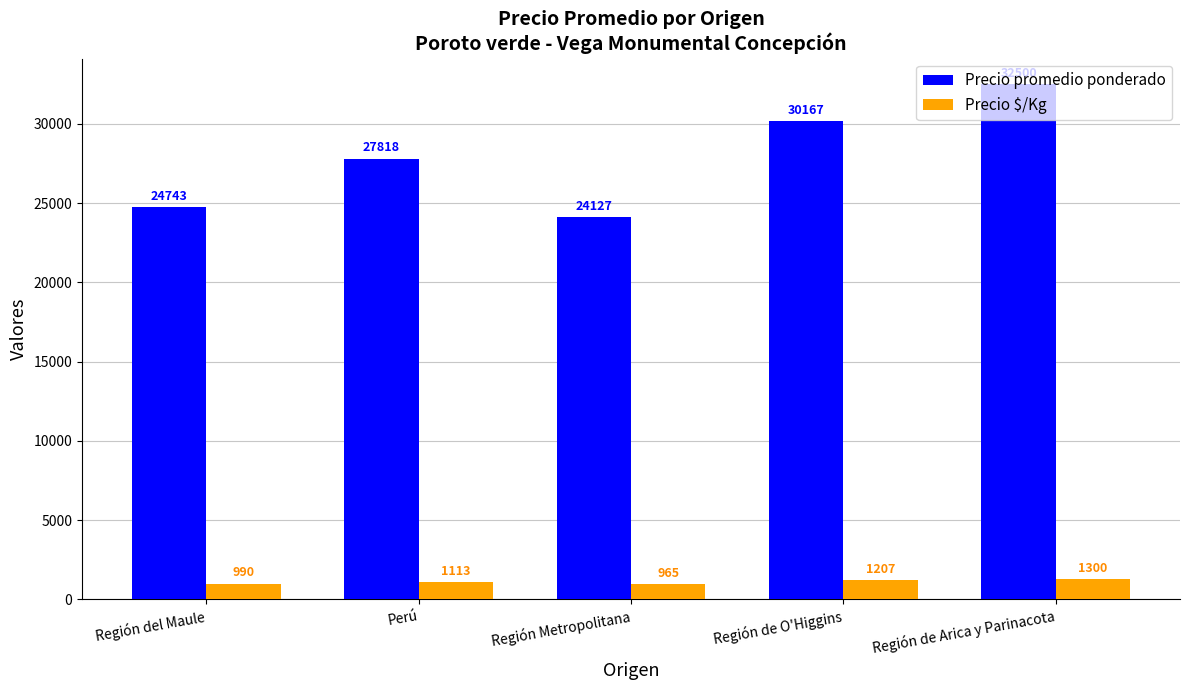

What is the difference between the highest and lowest values at Región de O'Higgins?

28960